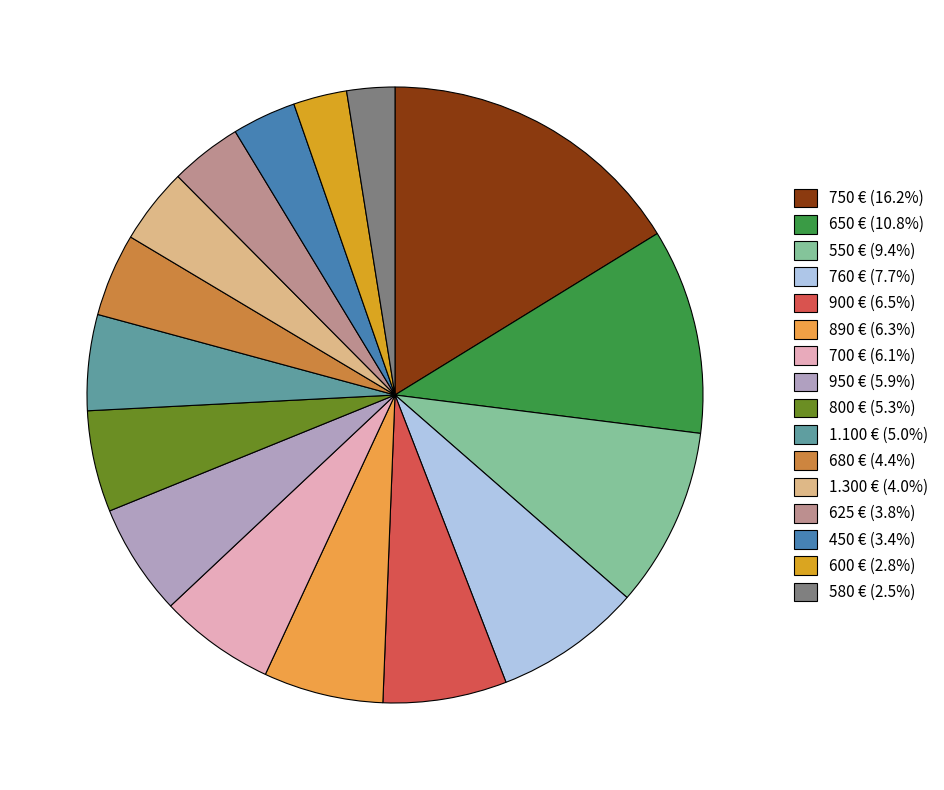

Is there any slice that represents more than half of the pie?

No